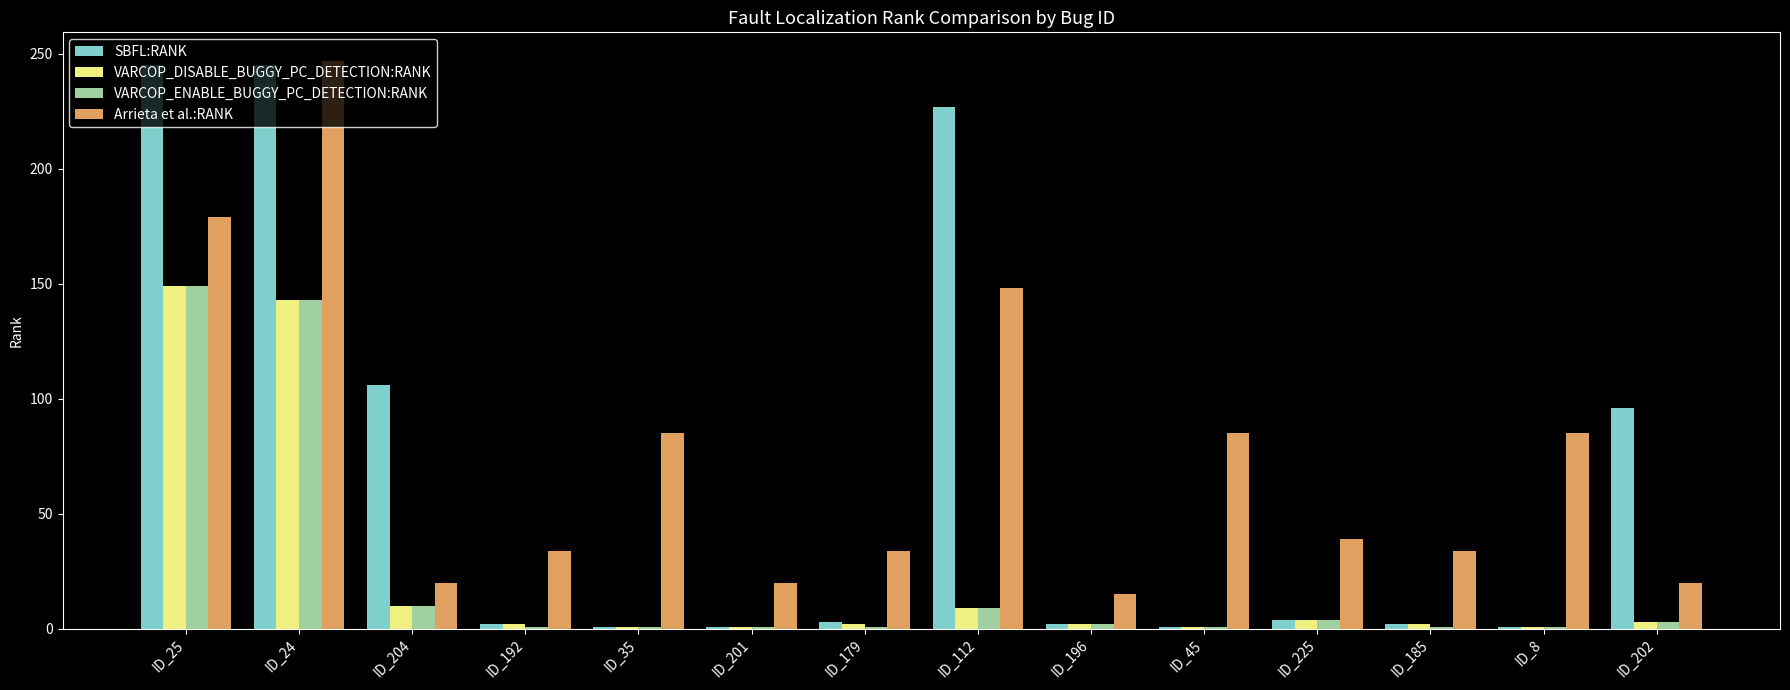

How many bars are there in each group?

4